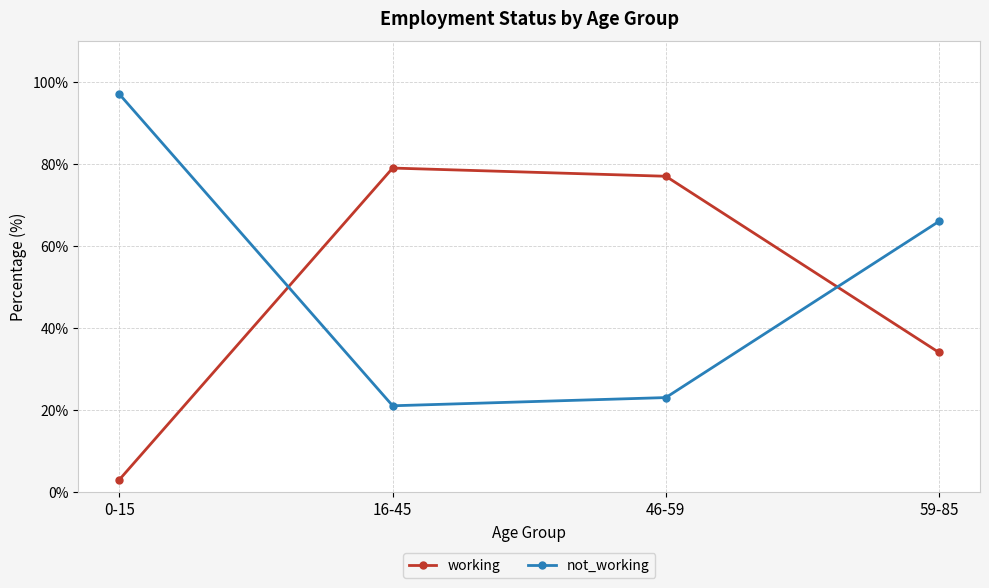

Reading right to left, what are all the values shown in this chart?

working: 59-85=34	46-59=77	16-45=79	0-15=3
not_working: 59-85=66	46-59=23	16-45=21	0-15=97